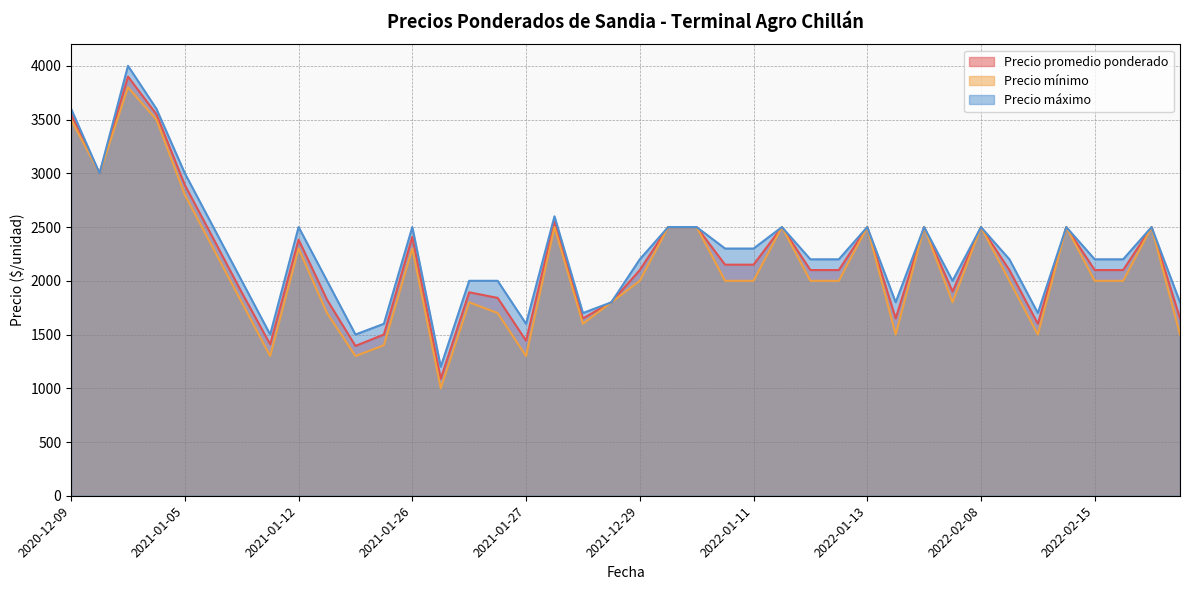

List the series in order of their overall mean, highest first.

Precio máximo, Precio promedio ponderado, Precio mínimo